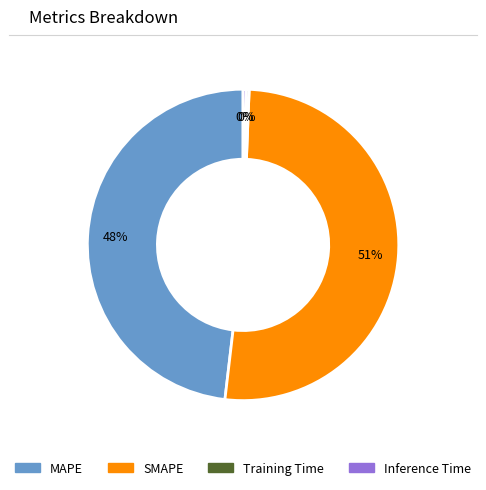

Combined, do SMAPE and Training Time account for over 50%?

Yes